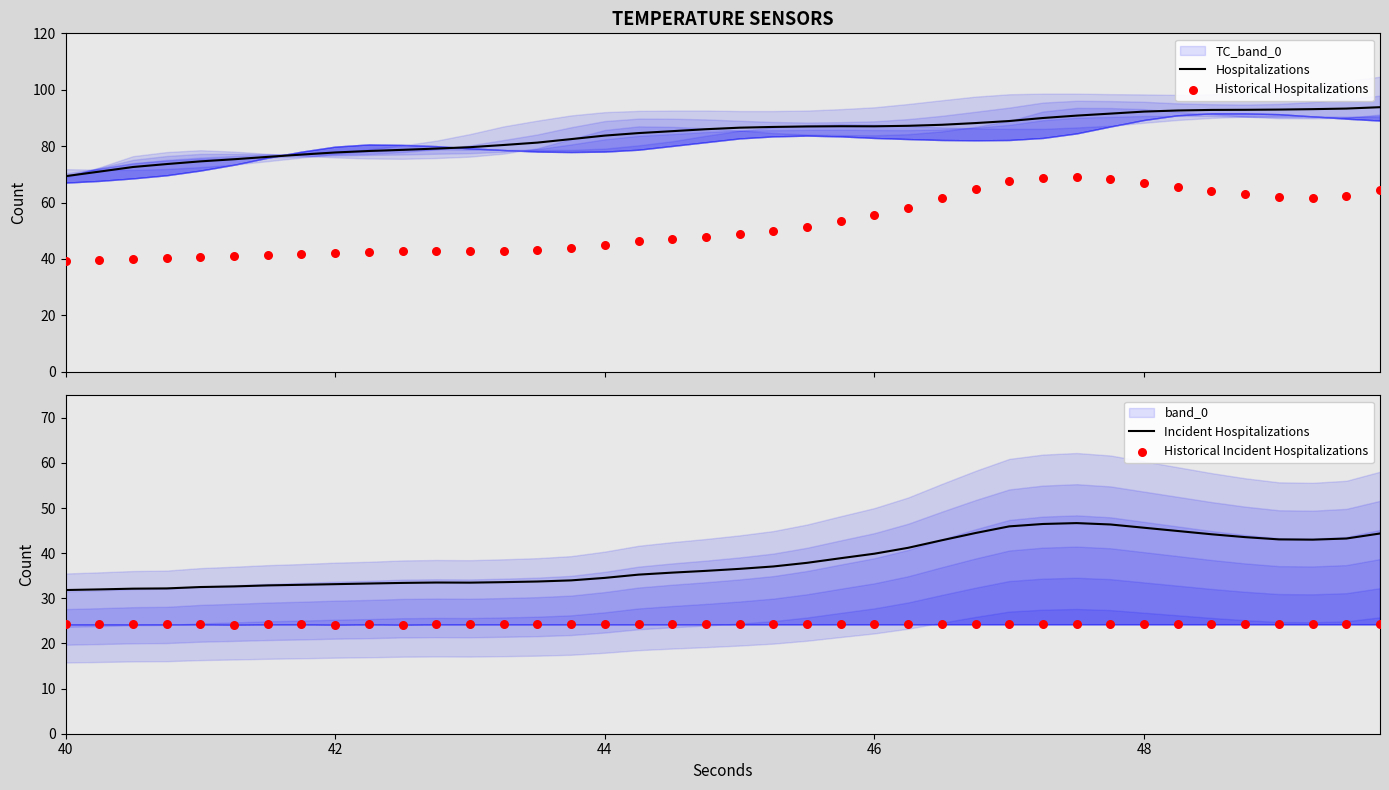

What are all the series names shown in the legend?

Hospitalizations, Historical Hospitalizations, Incident Hospitalizations, Historical Incident Hospitalizations